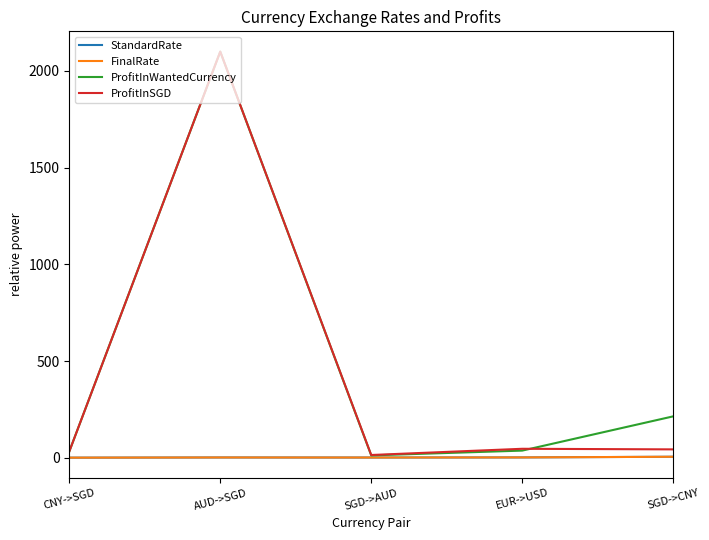

Is the value of StandardRate at SGD->AUD greater than the value of ProfitInWantedCurrency at AUD->SGD?

No